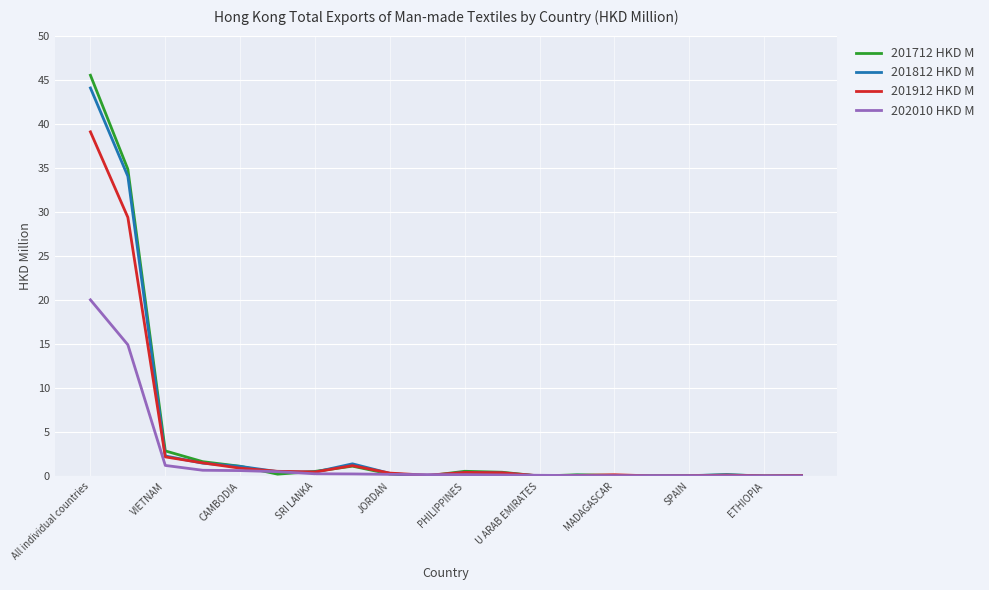

What is the greatest value displayed?

45.5